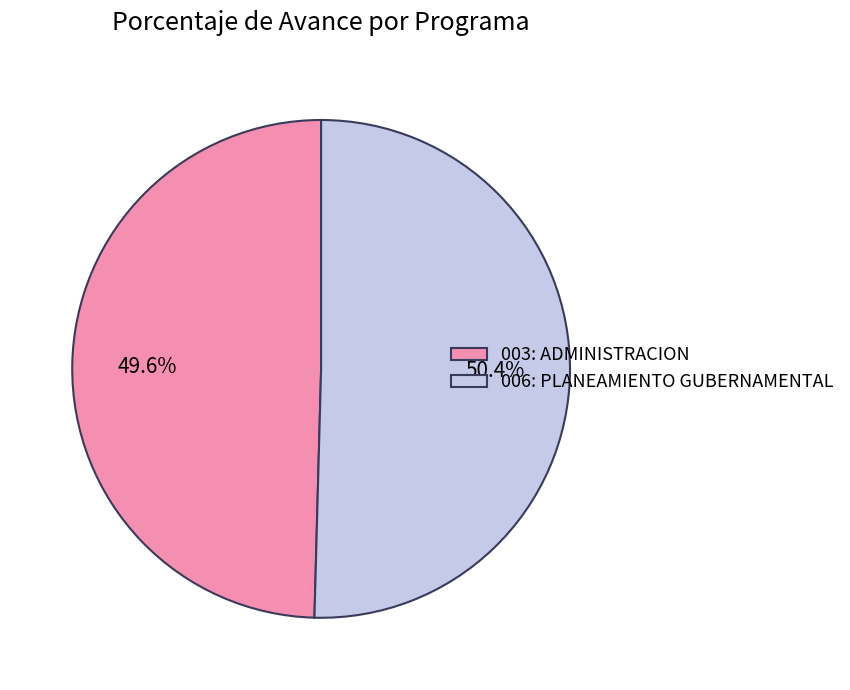

To the nearest percent, what is the average slice percentage?

50%